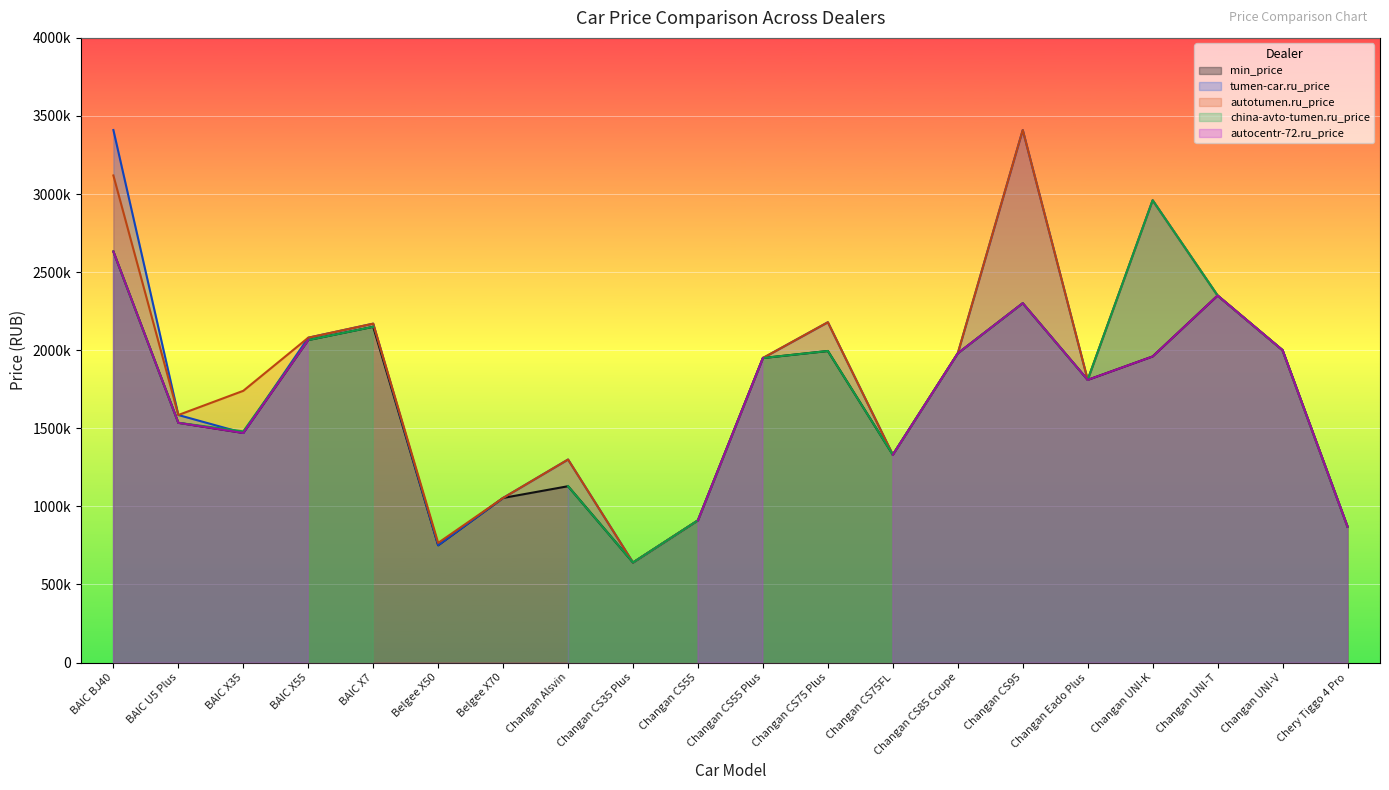

True or false: autotumen.ru_price and tumen-car.ru_price intersect in this chart.

False